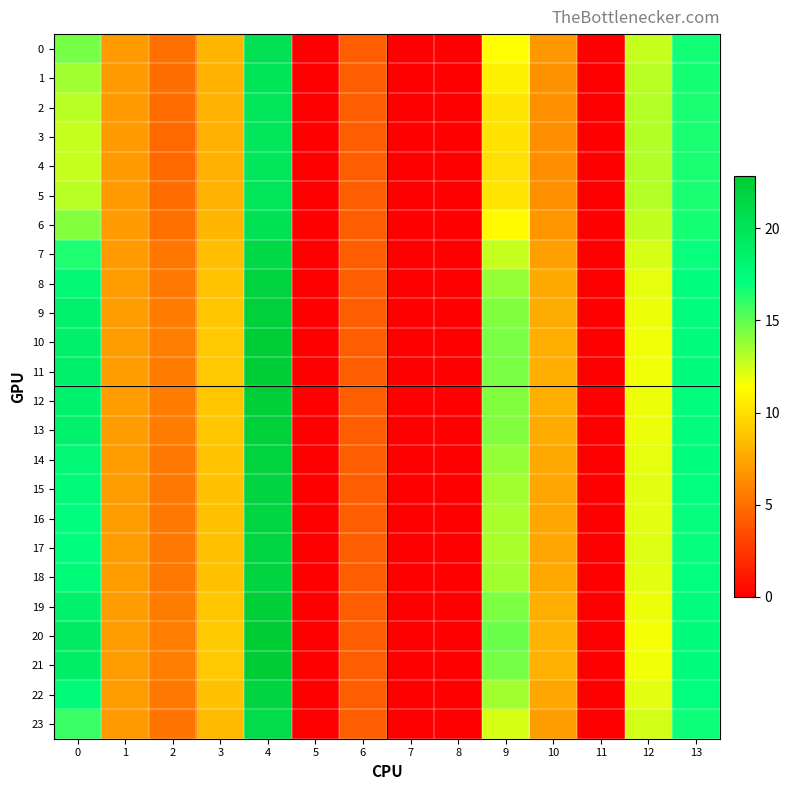

Count the number of categories in the chart.

14